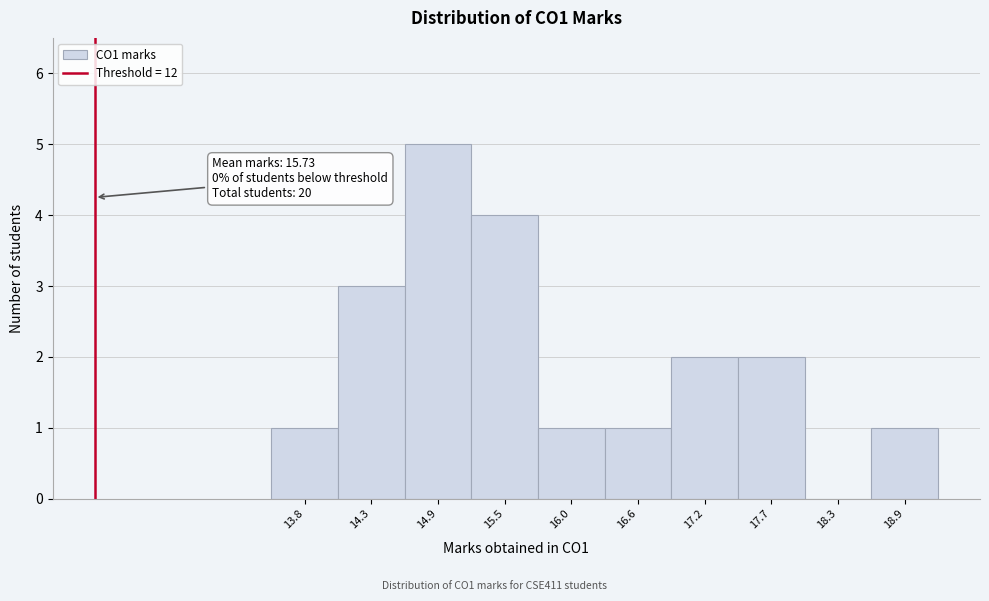

Which range on the x-axis has the tallest bar?

14.6 to 15.2